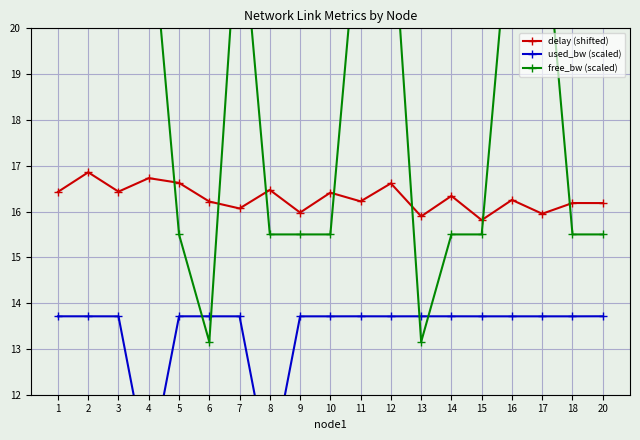

Which series has the widest spread of values?

free_bw (scaled)